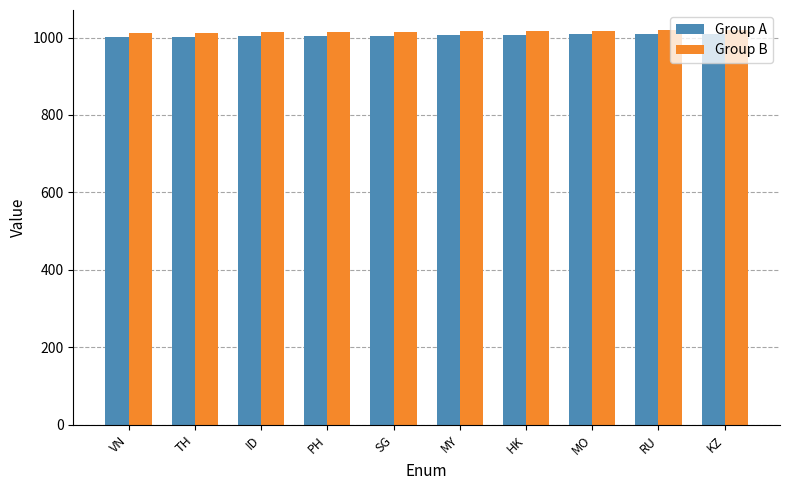

What position from the right is MY?

5